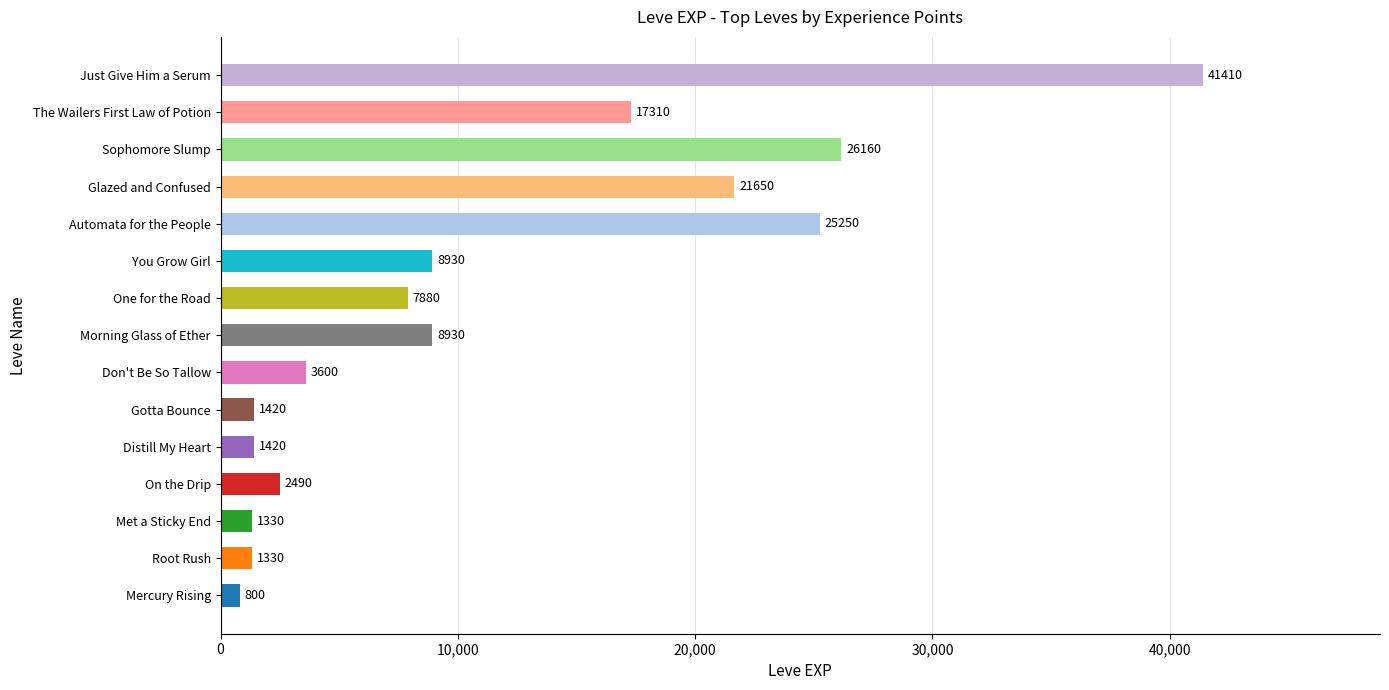

What is the change in value from Morning Glass of Ether to Glazed and Confused?

+12720